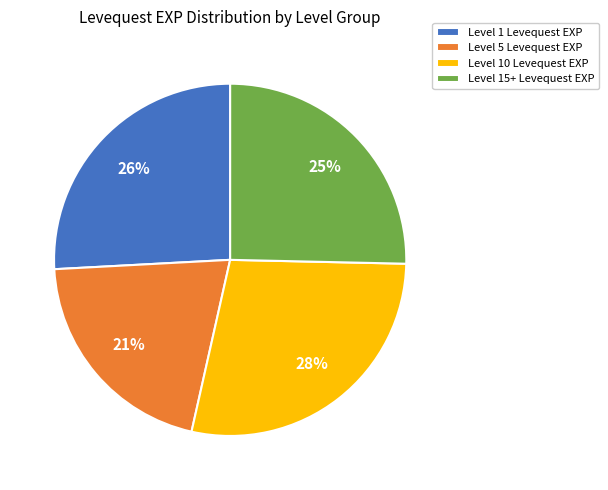

Combined, do Level 1 Levequest EXP and Level 15+ Levequest EXP account for over 50%?

Yes